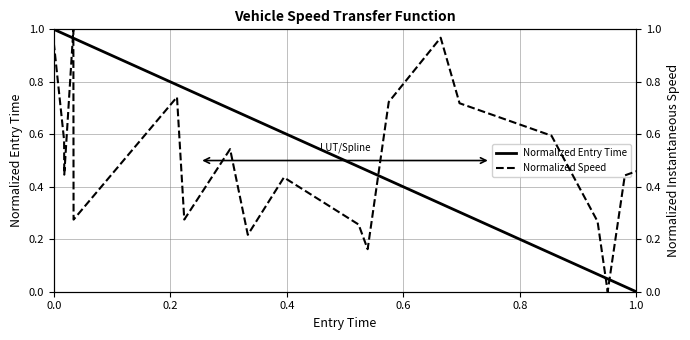

How many lines are shown in the chart?

2